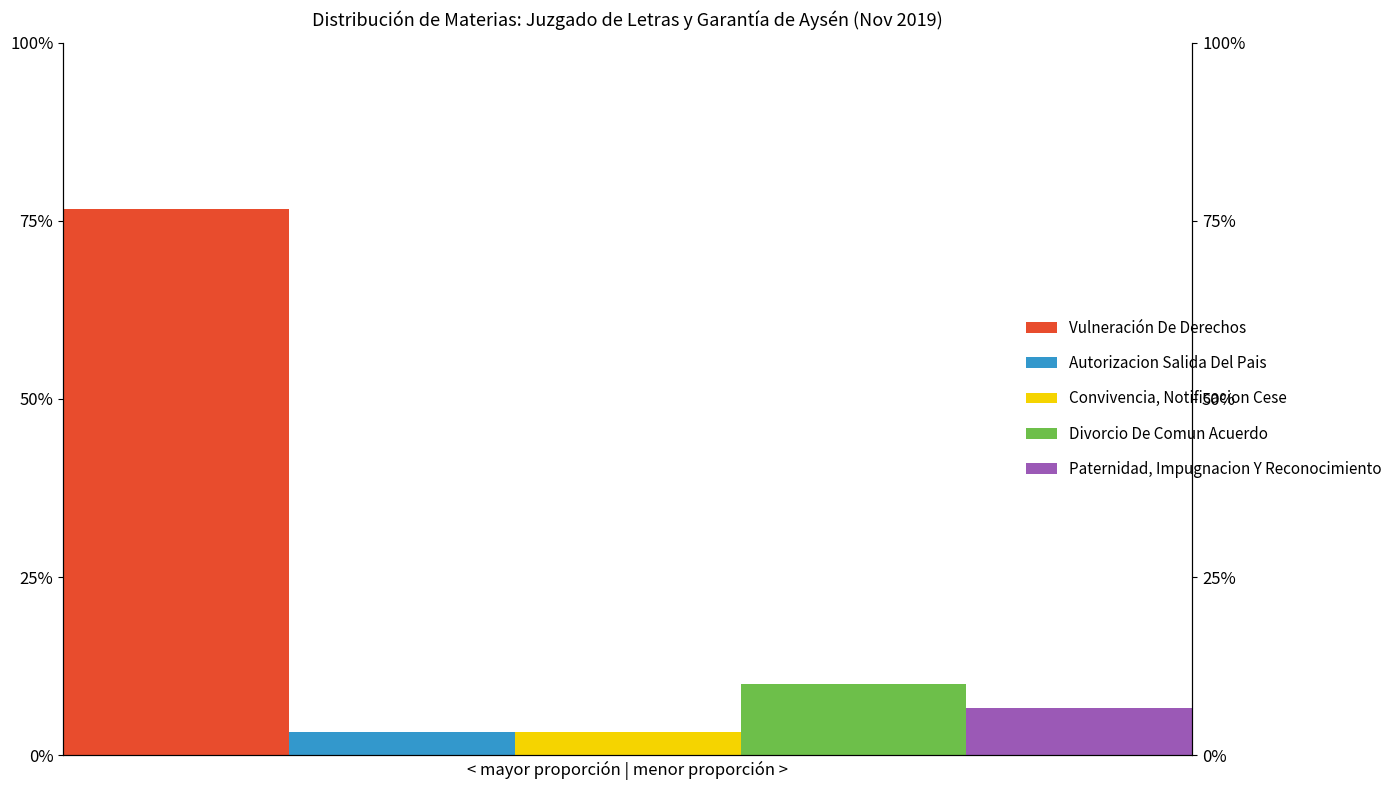

What is the highest value of the Autorizacion Salida Del Pais series?

3.3